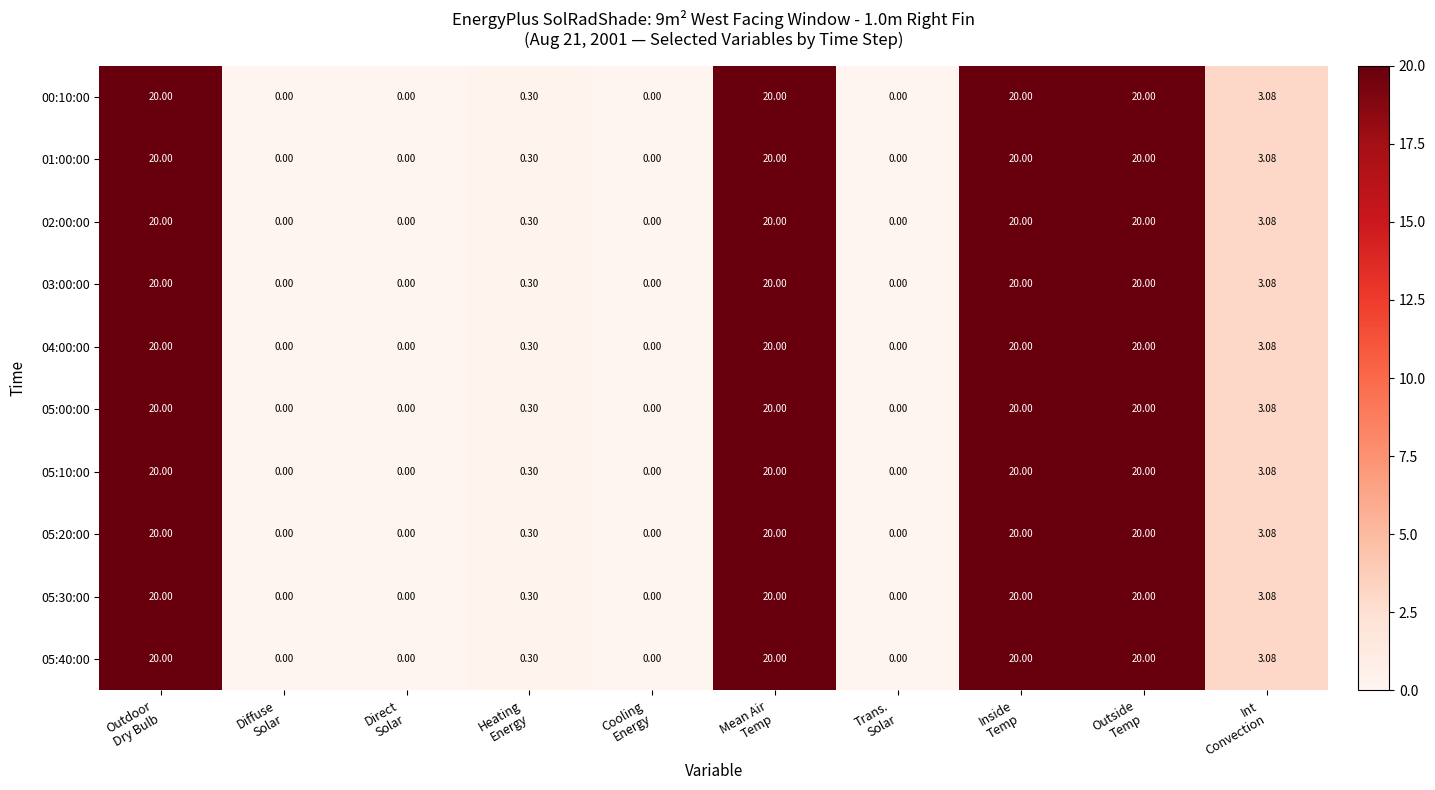

How many data points does each series have?

10